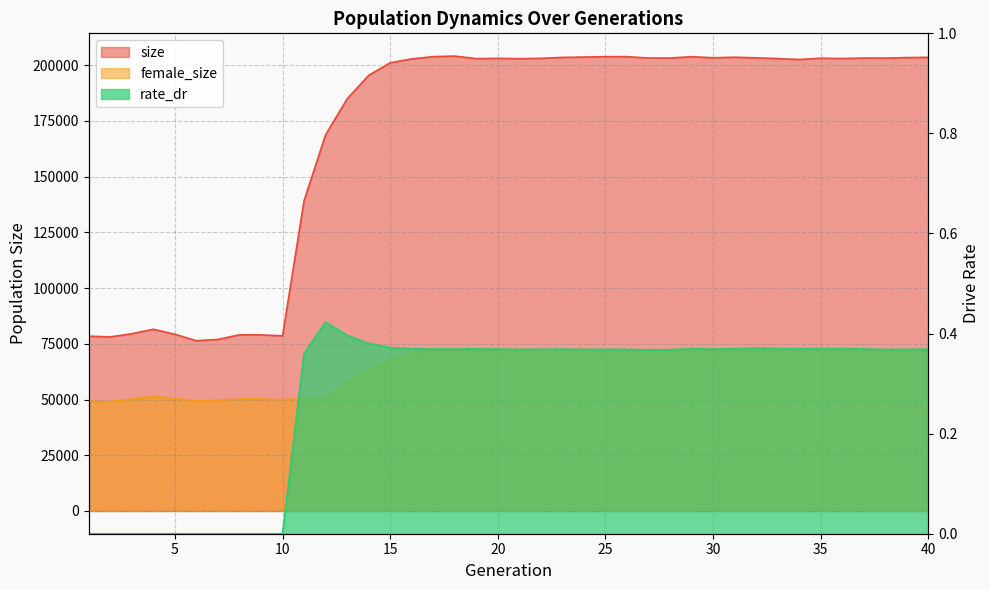

The female_size series shows 106619.6 at 39. True or false?

False